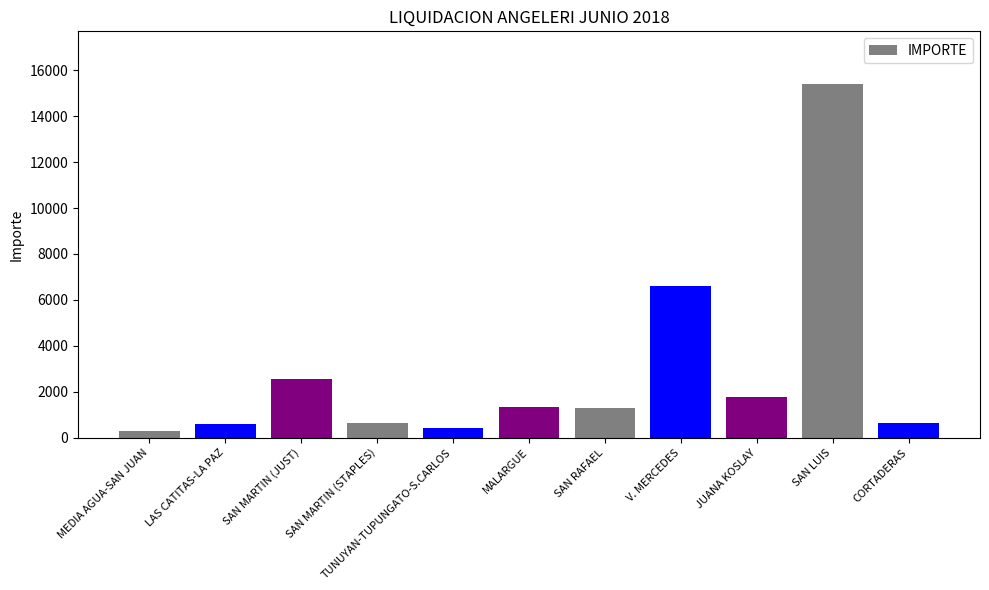

What is the difference between the maximum and second lowest values?

14996.1